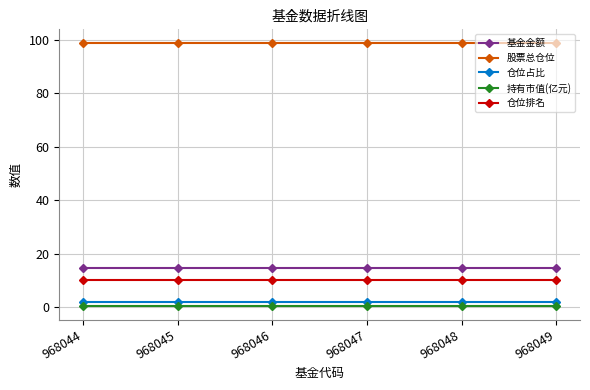

Rank the series at 968046 from lowest to highest value.

持有市值(亿元), 仓位占比, 仓位排名, 基金金额, 股票总仓位